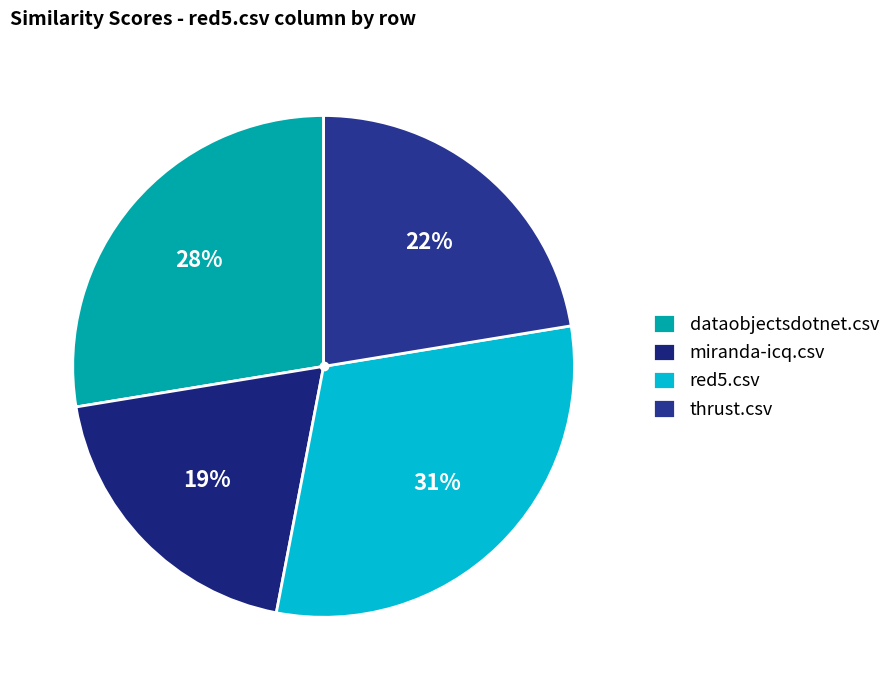

What is the largest slice in the pie chart?

red5.csv